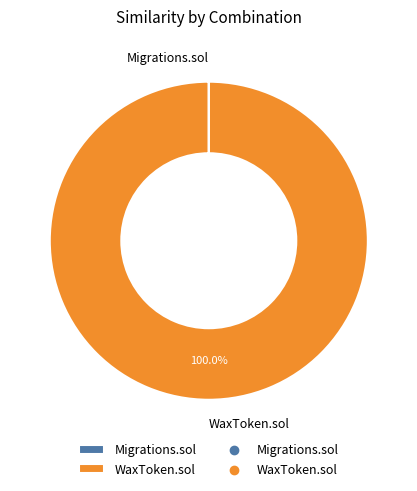

To the nearest percent, what is the average slice percentage?

50%